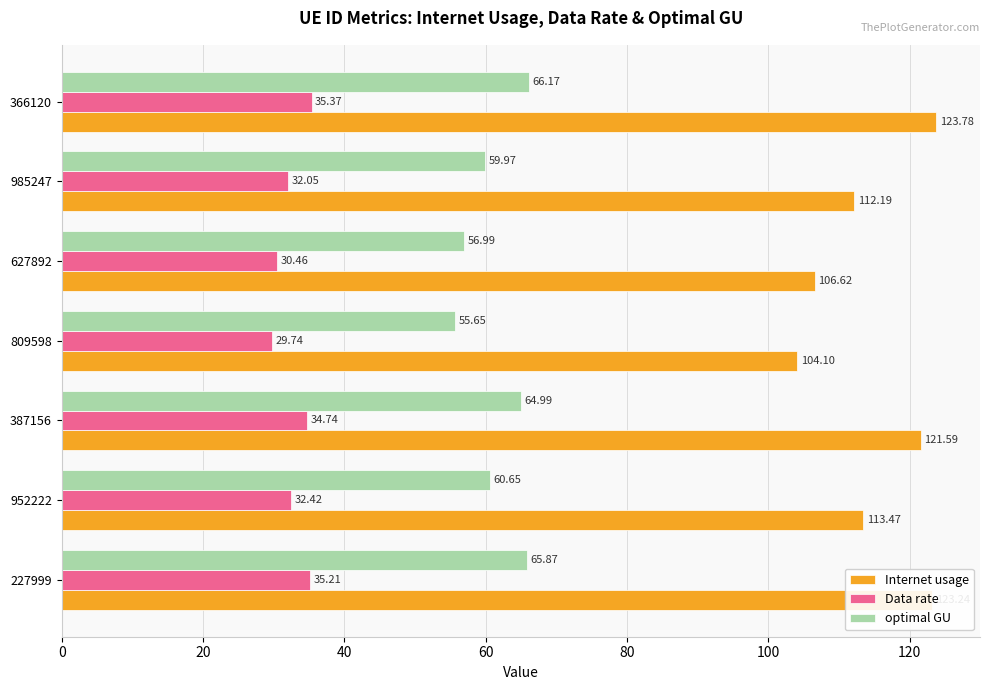

What is the difference between the maximum and minimum values in the optimal GU series?

10.5